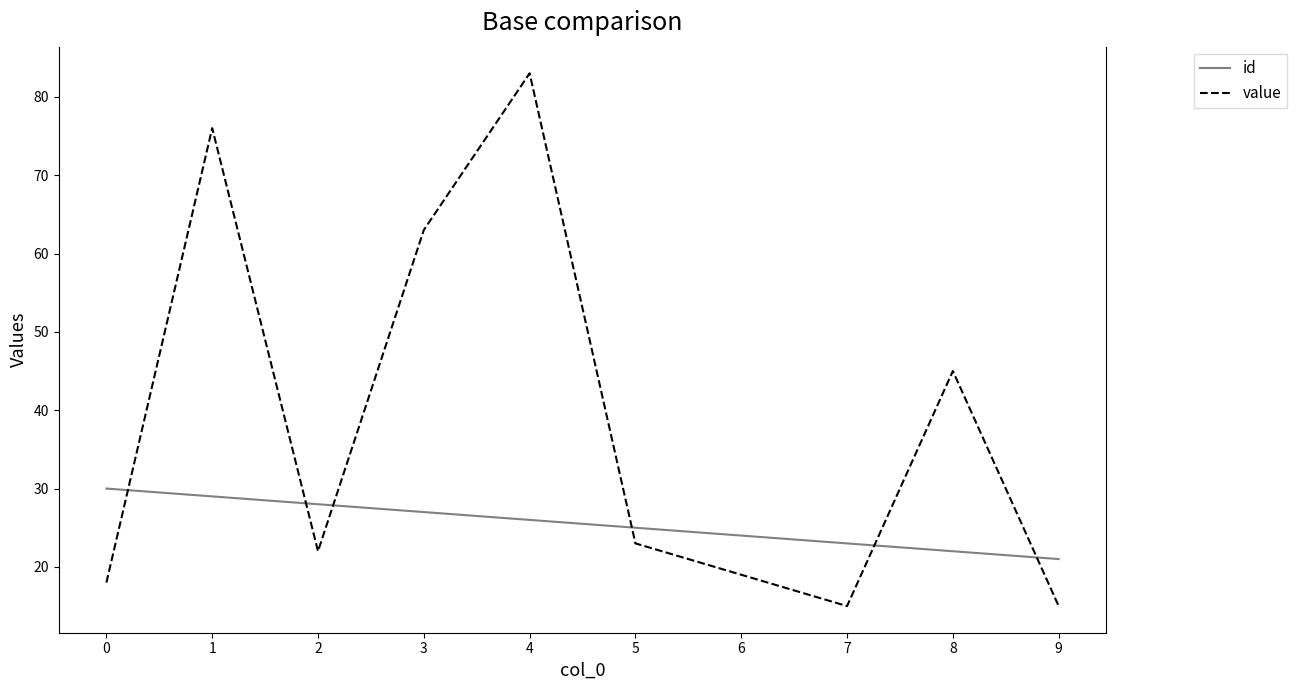

Which category has the highest value across all series?

4